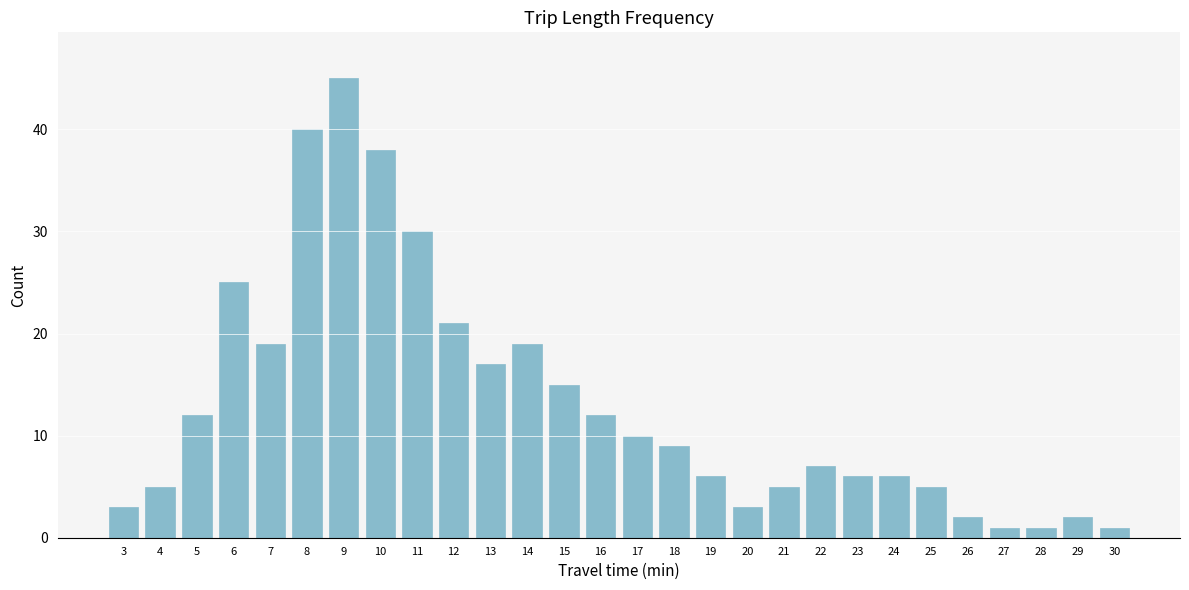

Reading left to right, extract all data points from this chart.

3=3	4=5	5=12	6=25	7=19	8=40	9=45	10=38	11=30	12=21	13=17	14=19	15=15	16=12	17=10	18=9	19=6	20=3	21=5	22=7	23=6	24=6	25=5	26=2	27=1	28=1	29=2	30=1